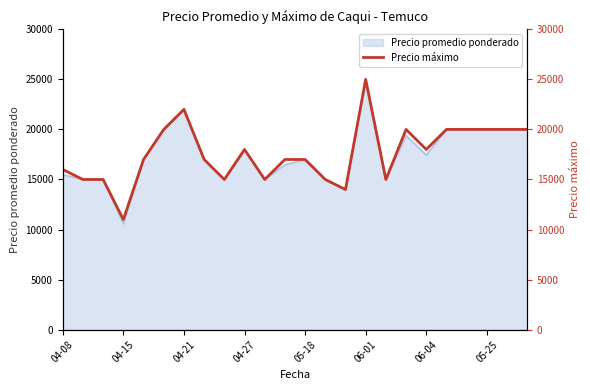

Which category has the highest value in the Precio promedio ponderado series?

06-01